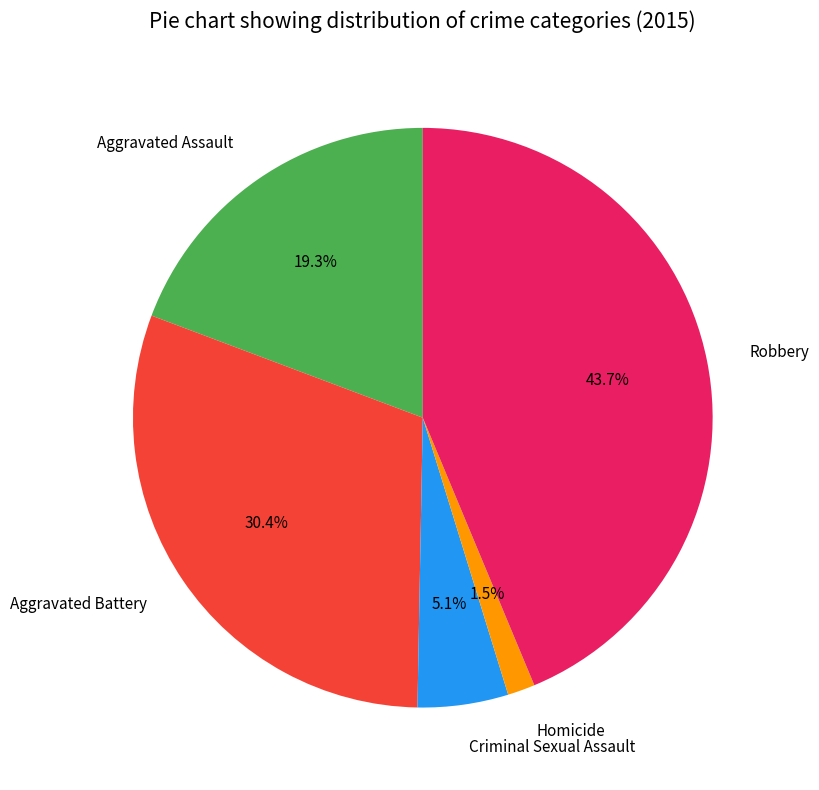

What percentage is the Aggravated Battery slice, to the nearest percent?

30%